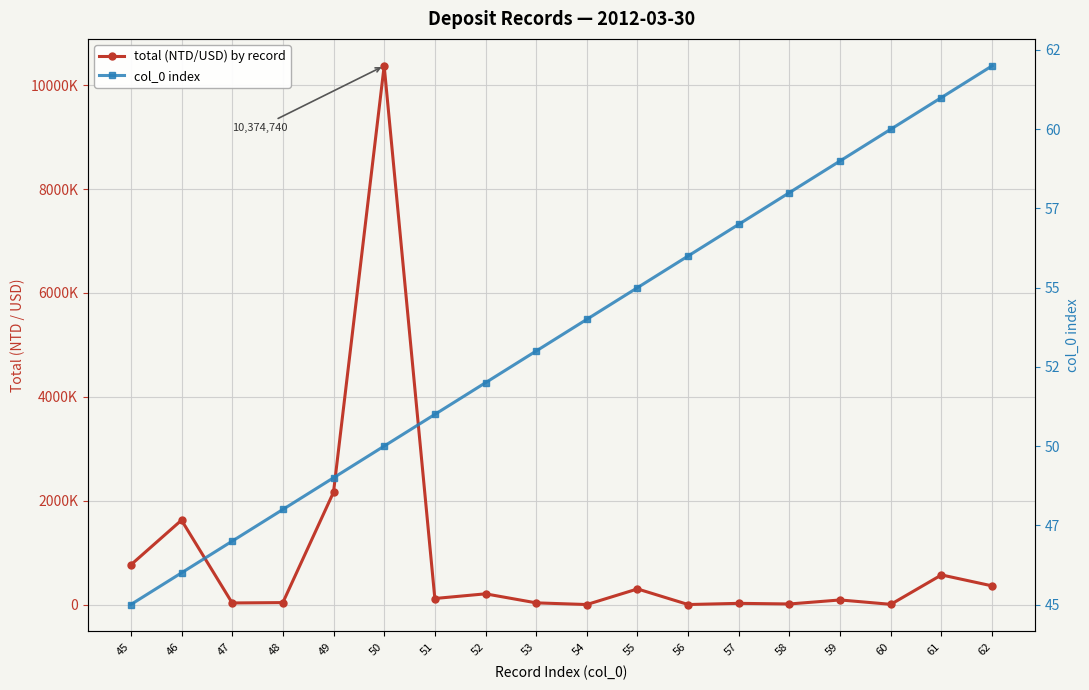

Is this an area chart (filled region under the line)?

No